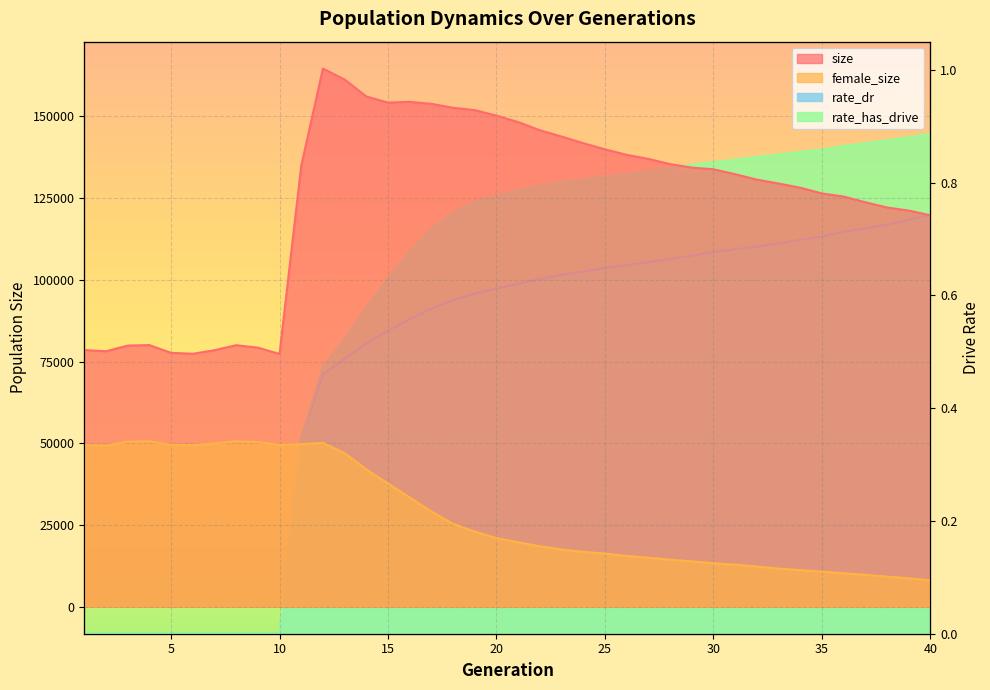

Which series has the largest range (max minus min)?

size